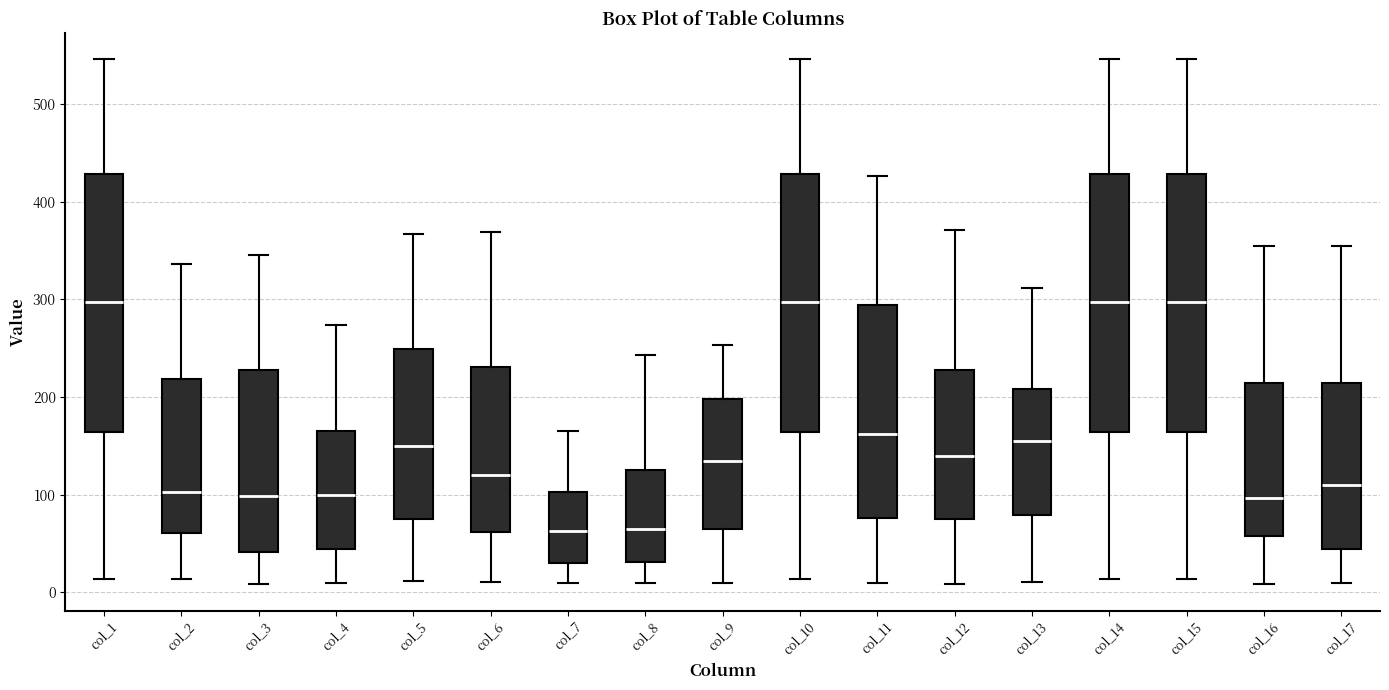

Reading left to right, transcribe this box plot: for each box, give where its median line is, the range the box spans, and where its two whiskers end, as read against the y-axis. The values are not printed on the chart, so give them approximately, as read against the axis.

col_1: median 300, box 160 to 430, whiskers 10 to 550
col_2: median 100, box 60 to 220, whiskers 10 to 340
col_3: median 100, box 40 to 230, whiskers 10 to 350
col_4: median 100, box 40 to 160, whiskers 10 to 270
col_5: median 150, box 70 to 250, whiskers 10 to 370
col_6: median 120, box 60 to 230, whiskers 10 to 370
col_7: median 60, box 30 to 100, whiskers 10 to 170
col_8: median 60, box 30 to 130, whiskers 10 to 240
col_9: median 130, box 70 to 200, whiskers 10 to 250
col_10: median 300, box 160 to 430, whiskers 10 to 550
col_11: median 160, box 80 to 290, whiskers 10 to 430
col_12: median 140, box 80 to 230, whiskers 10 to 370
col_13: median 150, box 80 to 210, whiskers 10 to 310
col_14: median 300, box 160 to 430, whiskers 10 to 550
col_15: median 300, box 160 to 430, whiskers 10 to 550
col_16: median 100, box 60 to 210, whiskers 10 to 360
col_17: median 110, box 40 to 210, whiskers 10 to 360